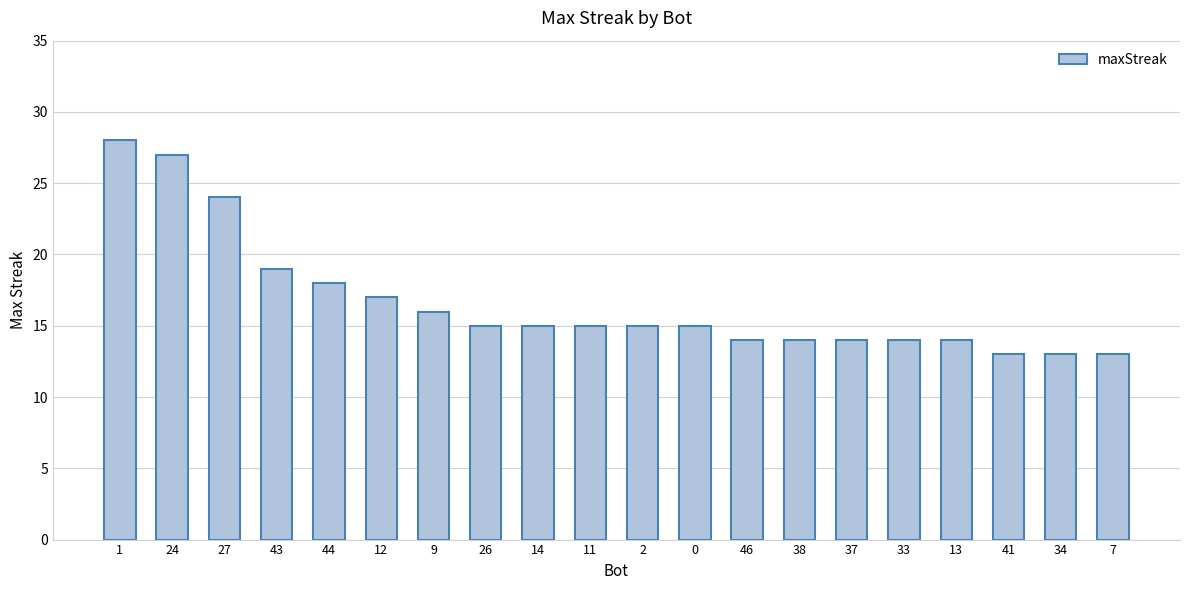

At which label is the value closest to 20?

43